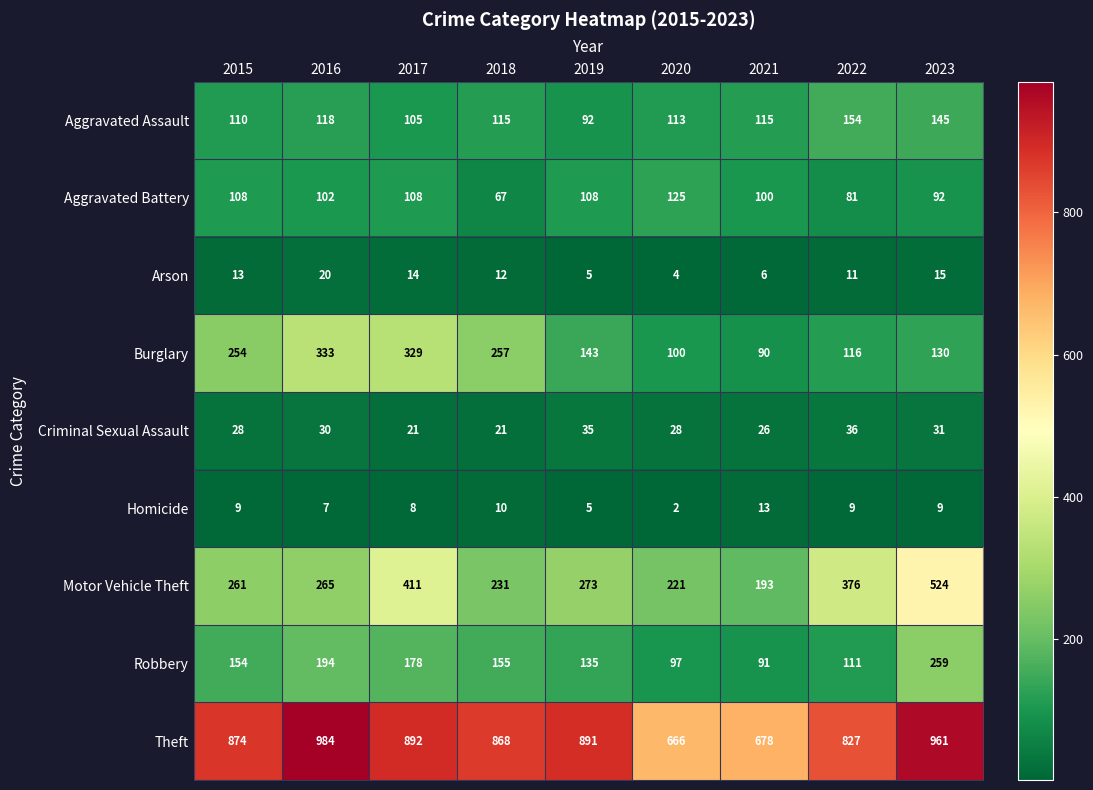

The Burglary series shows 329 at 2017. True or false?

True